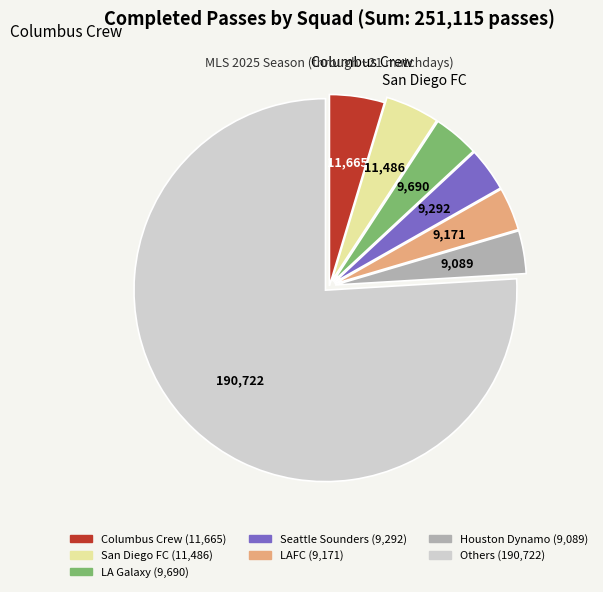

What is the ratio of the value at LA Galaxy (9,690) to the value at San Diego FC (11,486)?

0.8